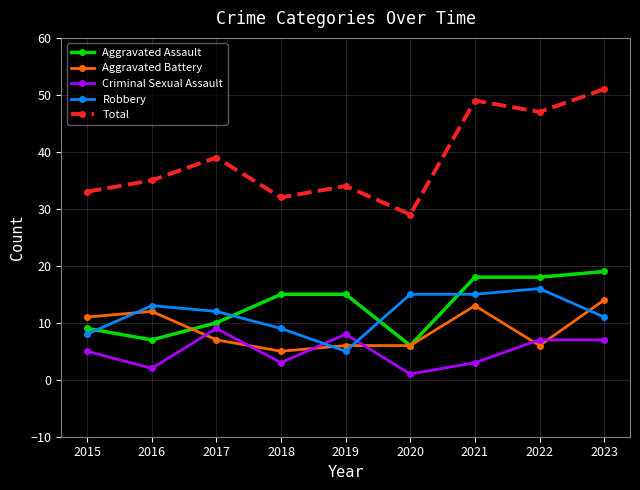

Where does the Aggravated Battery series first go above 7?

2015